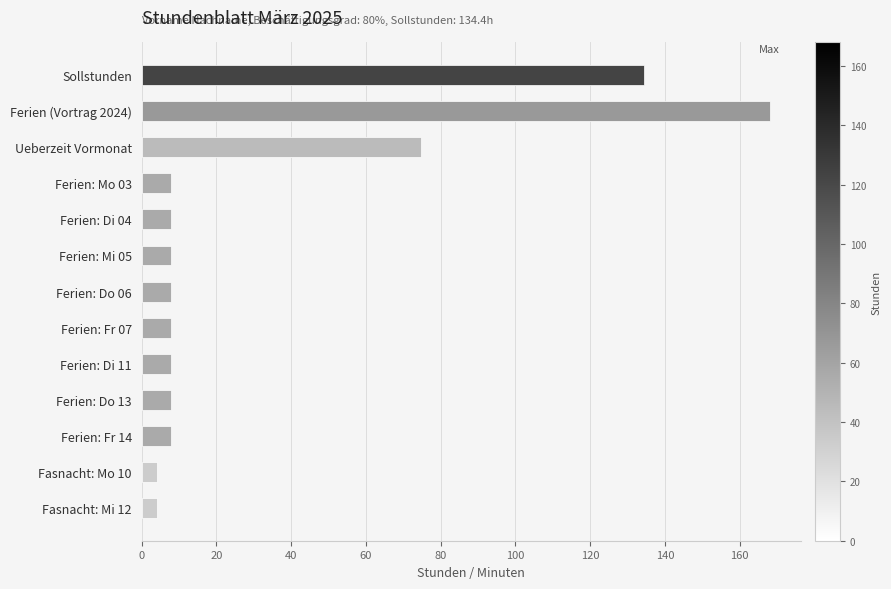

Are the bars horizontal?

Yes